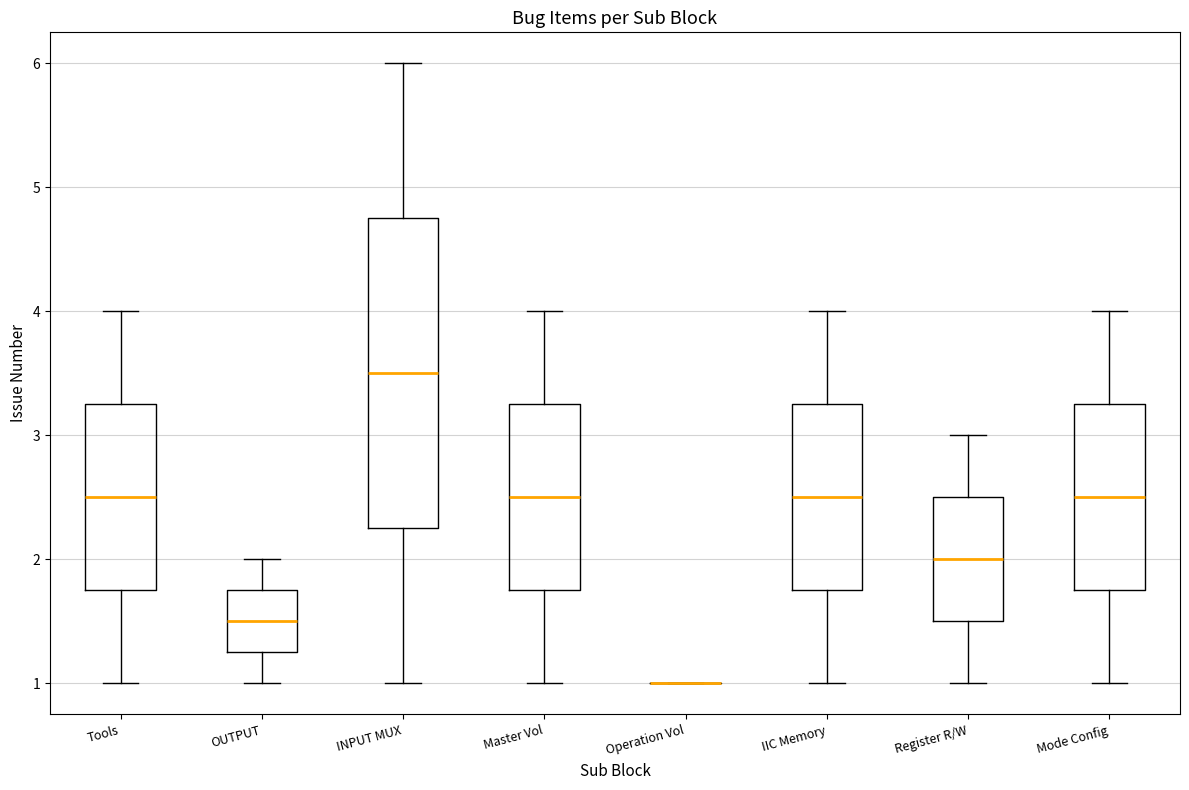

Where does the median line of the box for Master Vol sit on the y-axis? The values are not printed on the chart, so give them approximately, as read against the axis.

2.5